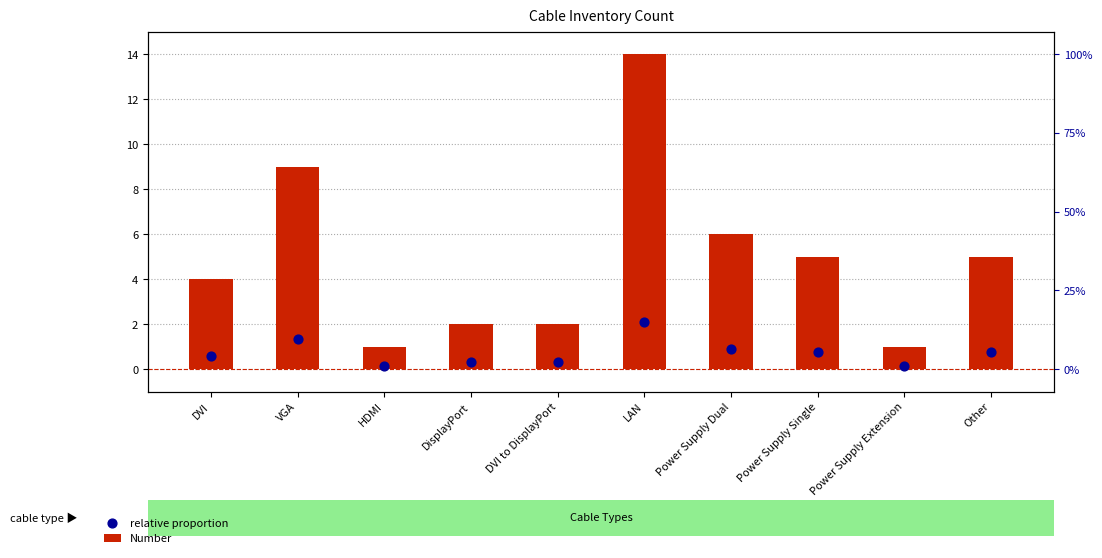

Which series has the largest total across all categories?

Number